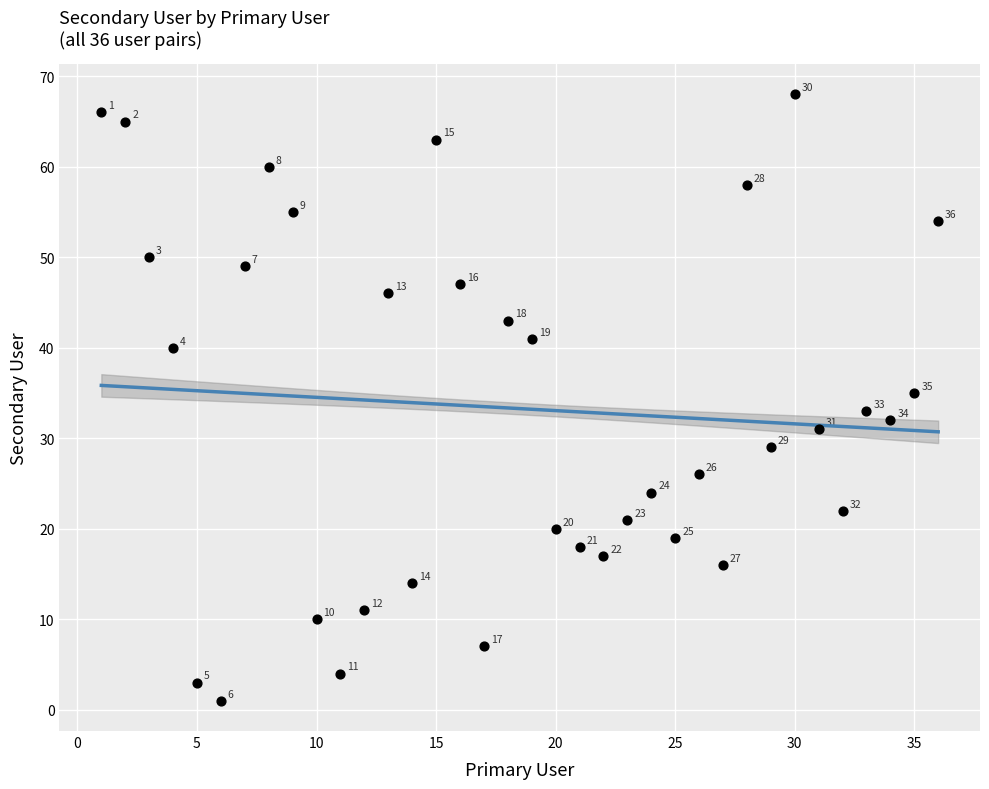

What is the range of Y values (max minus min)?

67